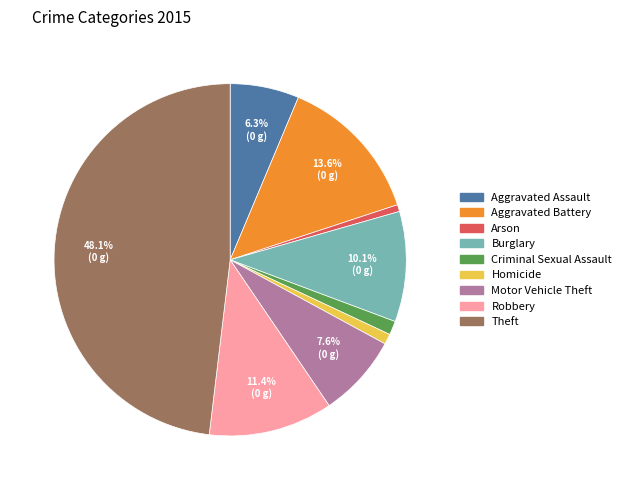

Which category has the biggest portion of the pie?

Theft